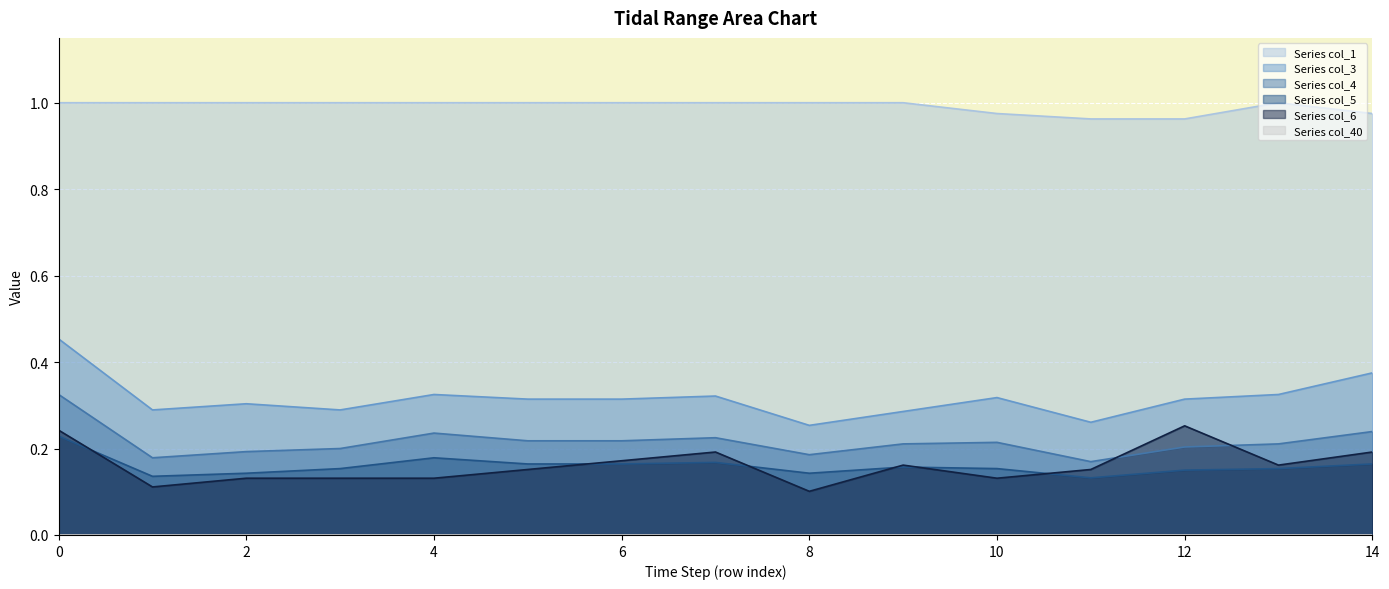

At which category does col_3 reach its first local peak?

2